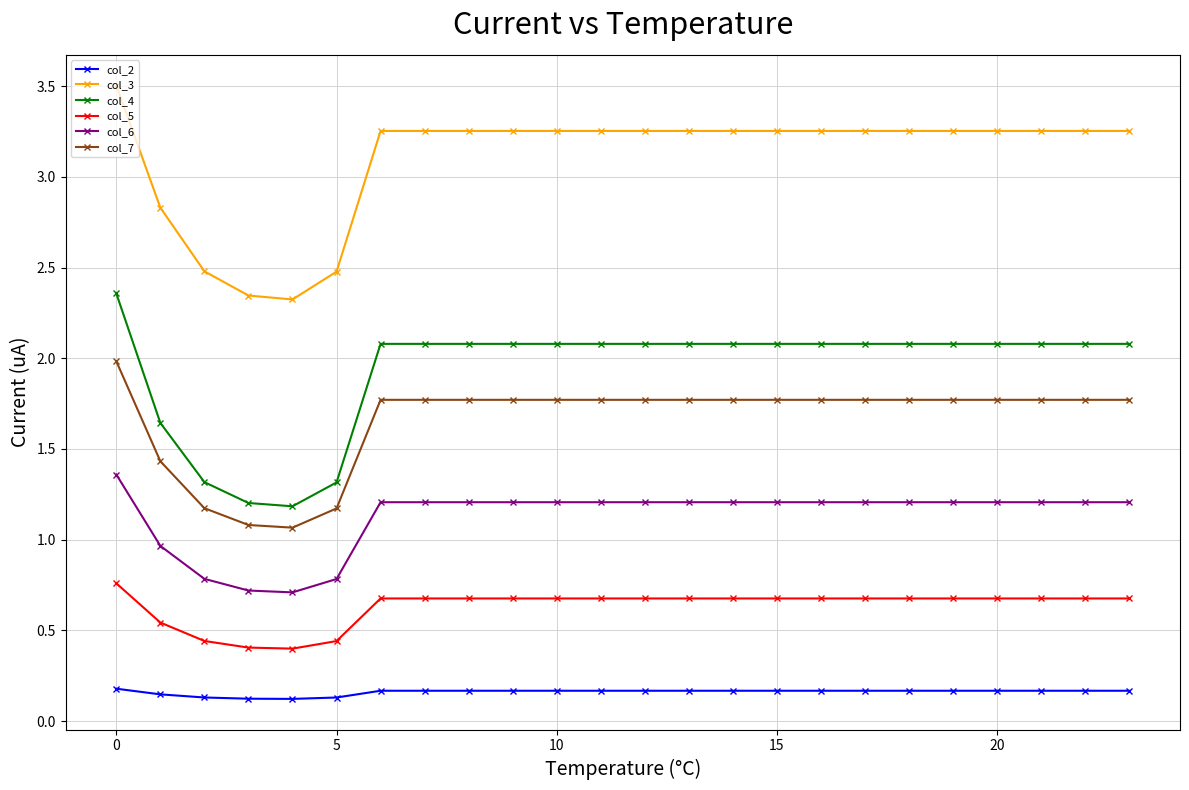

Which series has the largest range (max minus min)?

col_3